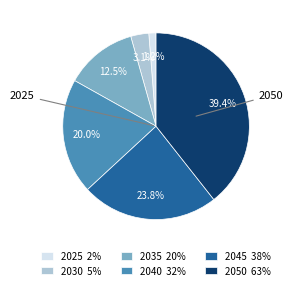

To the nearest percent, what is the average slice percentage?

17%